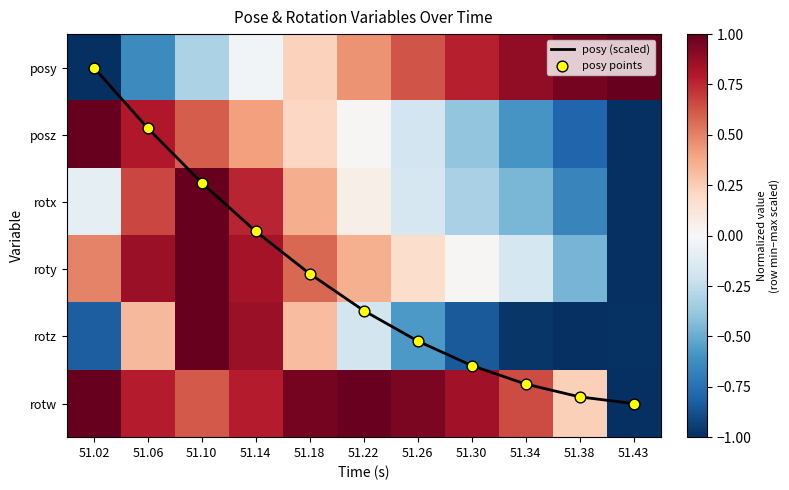

How many distinct data groups are displayed?

8